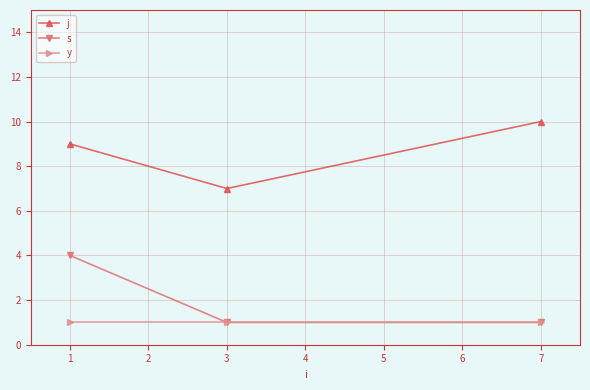

What is the lowest value of the y series?

1